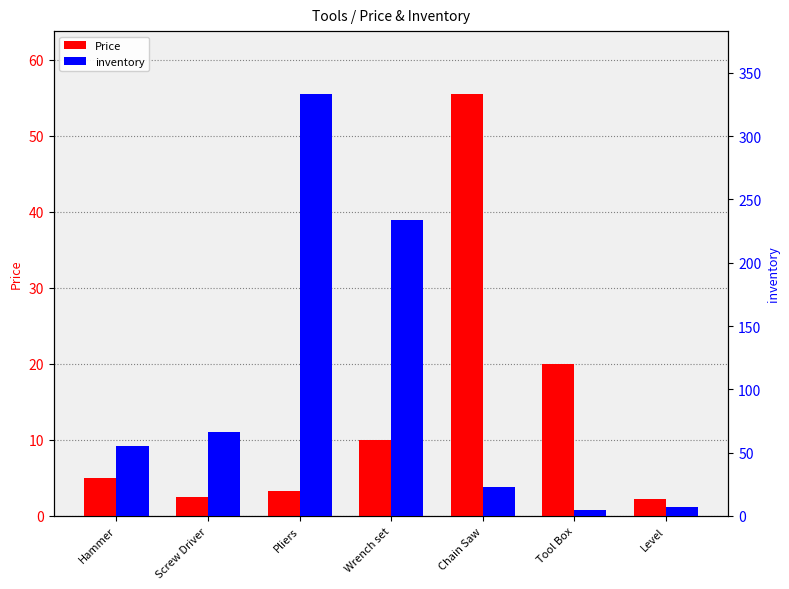

Reading left to right, transcribe all the data shown in this chart.

Price: 5.0	2.5	3.3	10.0	55.5	20.0	2.2
inventory: 55.0	66.0	333.0	234.0	23.0	5.0	7.0